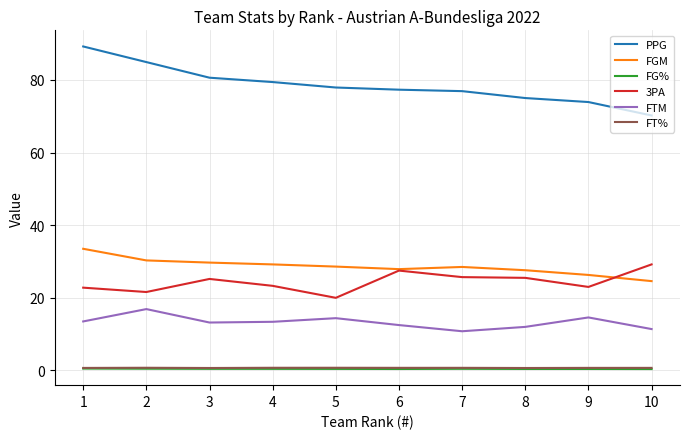

What is the difference between the maximum and second lowest values in the FT% series?

0.1